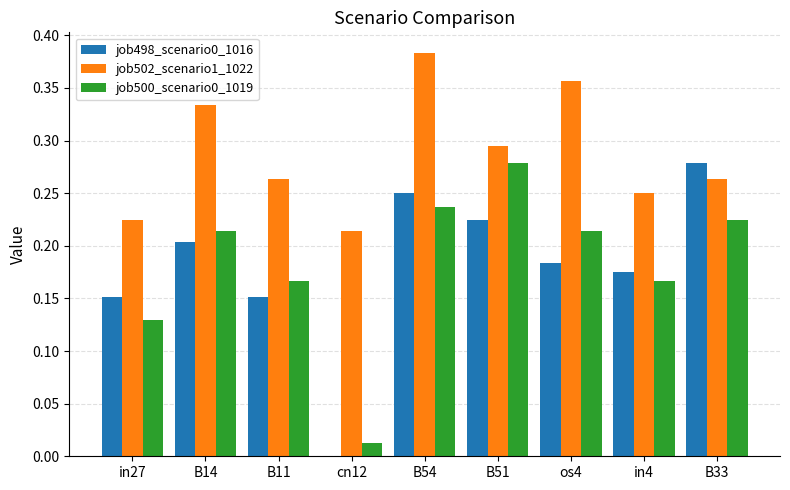

What is the sum of all job502_scenario1_1022 values?

2.6